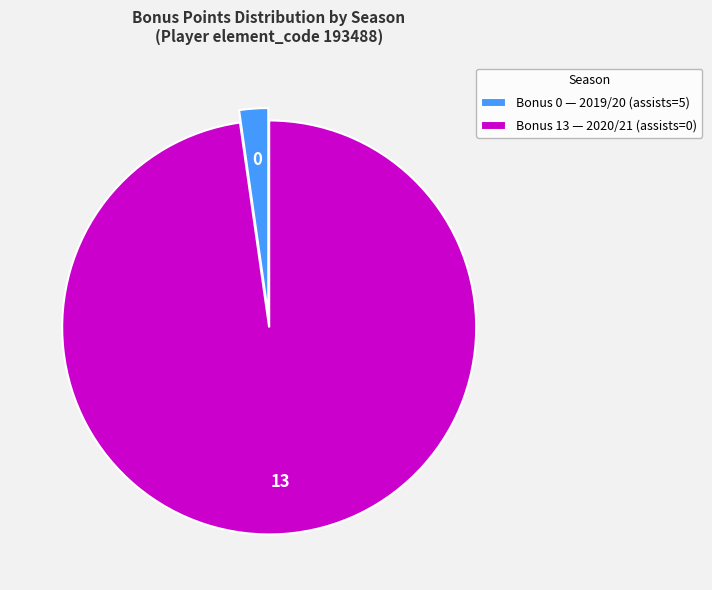

Is it true that Bonus 13 — 2020/21 (assists=0) is 84% of the pie?

False